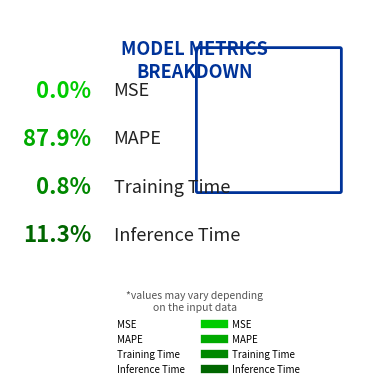

The MAPE slice represents 97% of the pie. True or false?

False